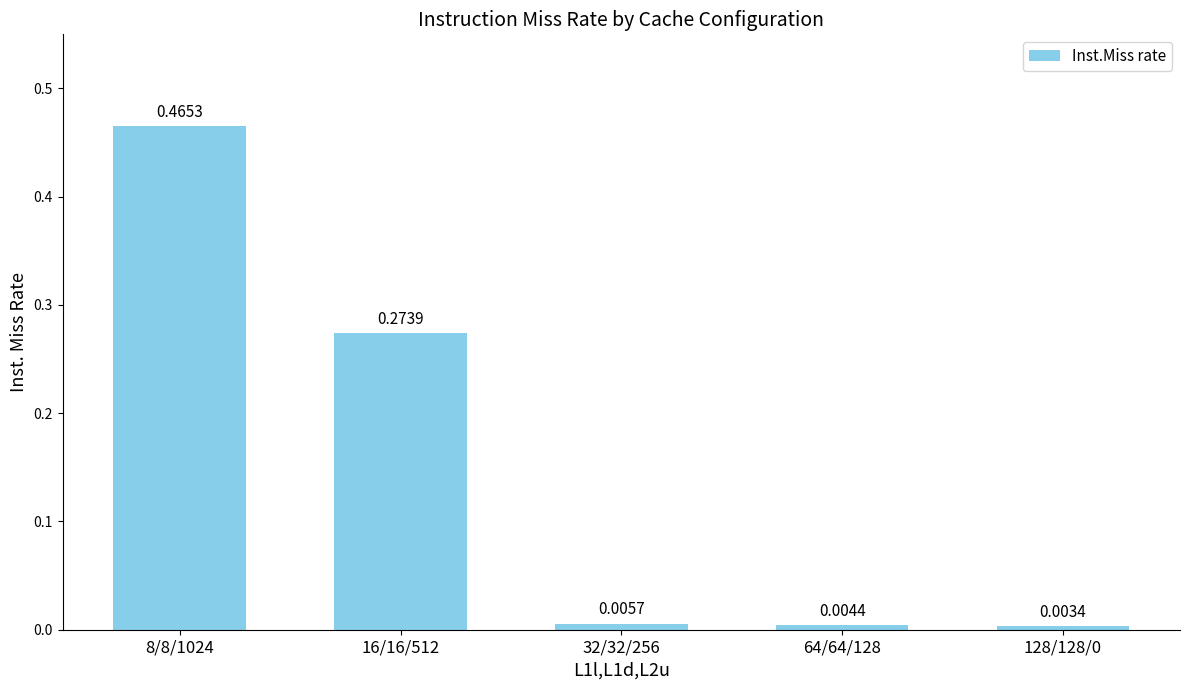

What is the sum of all values?

0.8